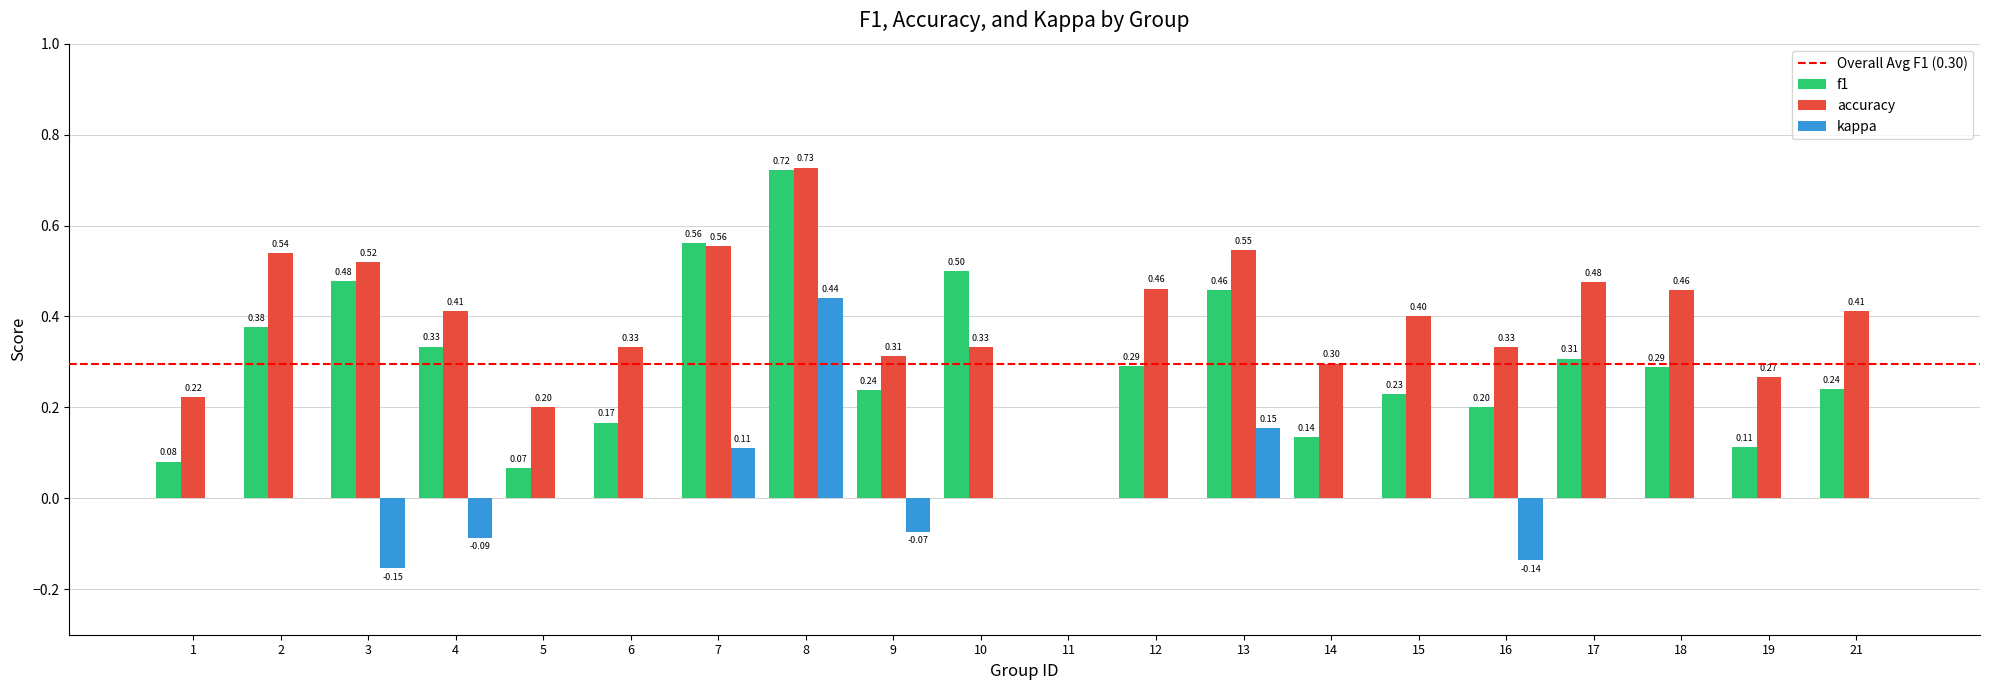

Is the value of accuracy at 16 greater than the value of kappa at 12?

Yes